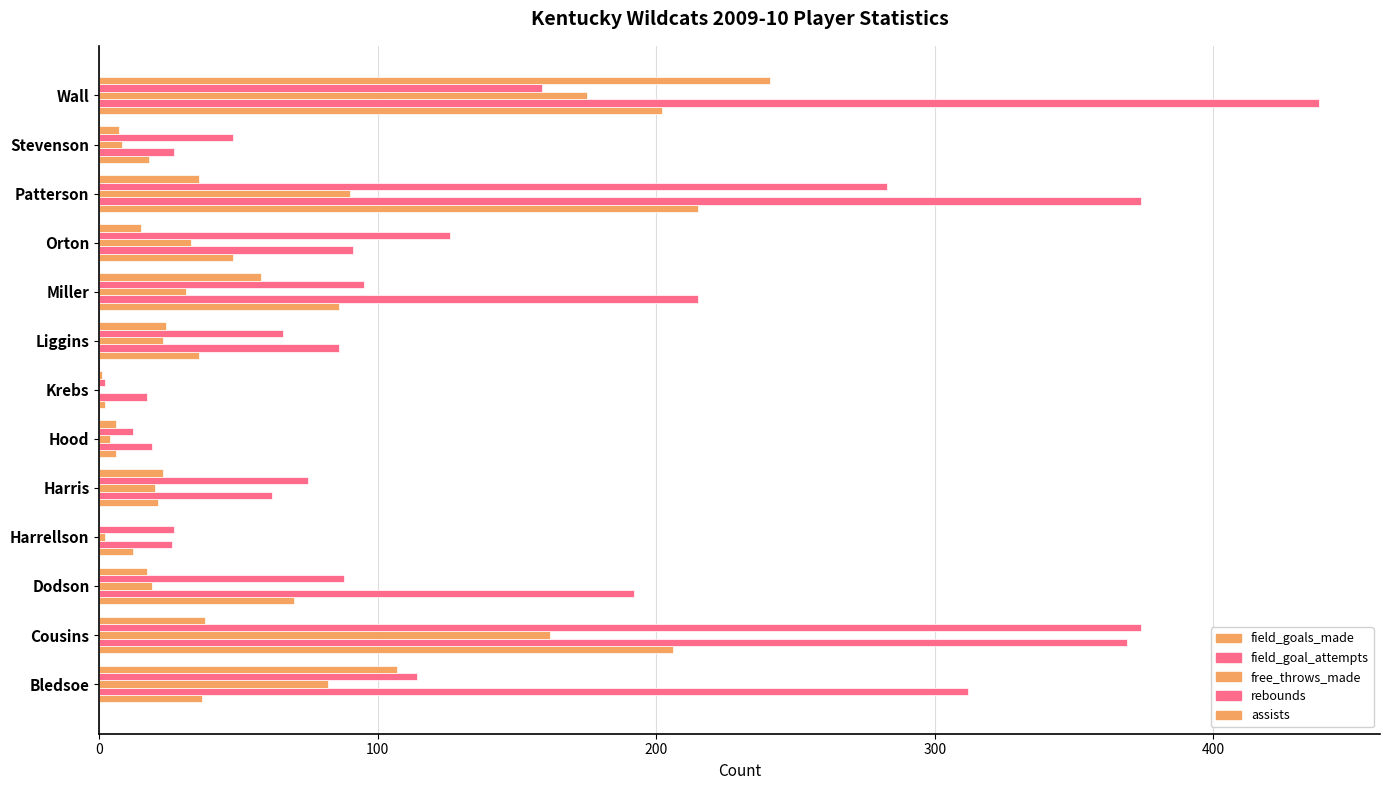

How many values in assists are above zero?

12